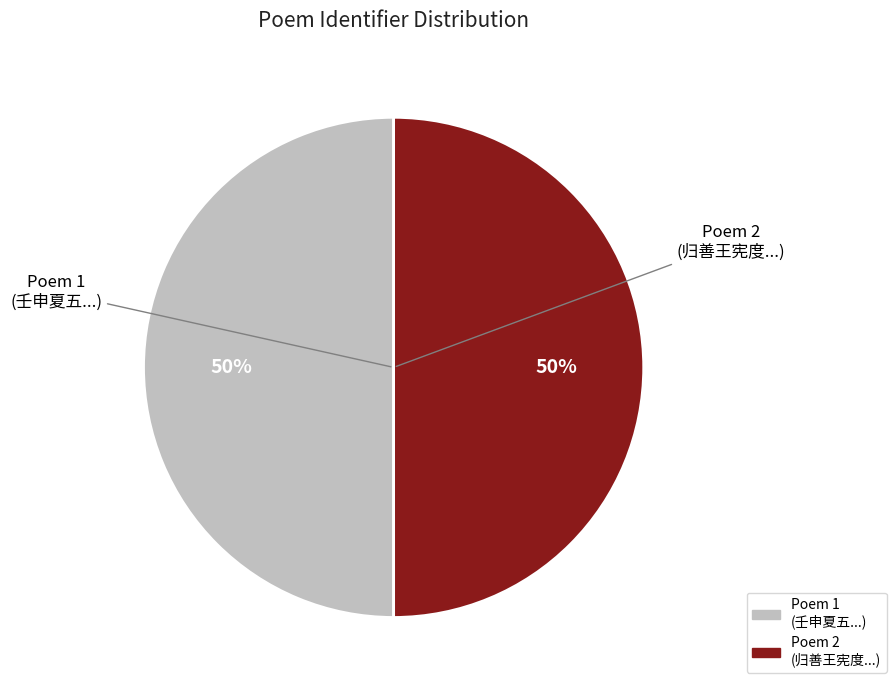

To the nearest percent, what is the average slice percentage?

50%